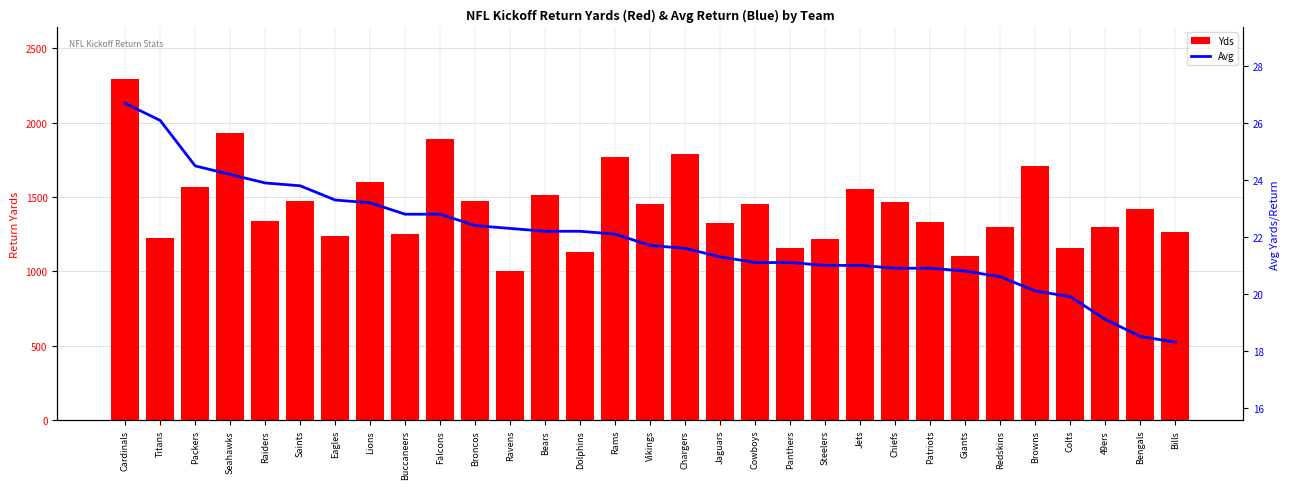

Reading left to right, transcribe all the data shown in this chart.

Yds: Cardinals=2296.0	Titans=1227.0	Packers=1570.0	Seahawks=1932.0	Raiders=1336.0	Saints=1473.0	Eagles=1237.0	Lions=1600.0	Buccaneers=1255.0	Falcons=1890.0	Broncos=1477.0	Ravens=1005.0	Bears=1512.0	Dolphins=1133.0	Rams=1771.0	Vikings=1456.0	Chargers=1792.0	Jaguars=1323.0	Cowboys=1456.0	Panthers=1160.0	Steelers=1221.0	Jets=1552.0	Chiefs=1466.0	Patriots=1335.0	Giants=1102.0	Redskins=1301.0	Browns=1710.0	Colts=1155.0	49ers=1299.0	Bengals=1423.0	Bills=1262.0
Avg: Cardinals=26.7	Titans=26.1	Packers=24.5	Seahawks=24.2	Raiders=23.9	Saints=23.8	Eagles=23.3	Lions=23.2	Buccaneers=22.8	Falcons=22.8	Broncos=22.4	Ravens=22.3	Bears=22.2	Dolphins=22.2	Rams=22.1	Vikings=21.7	Chargers=21.6	Jaguars=21.3	Cowboys=21.1	Panthers=21.1	Steelers=21.0	Jets=21.0	Chiefs=20.9	Patriots=20.9	Giants=20.8	Redskins=20.6	Browns=20.1	Colts=19.9	49ers=19.1	Bengals=18.5	Bills=18.3